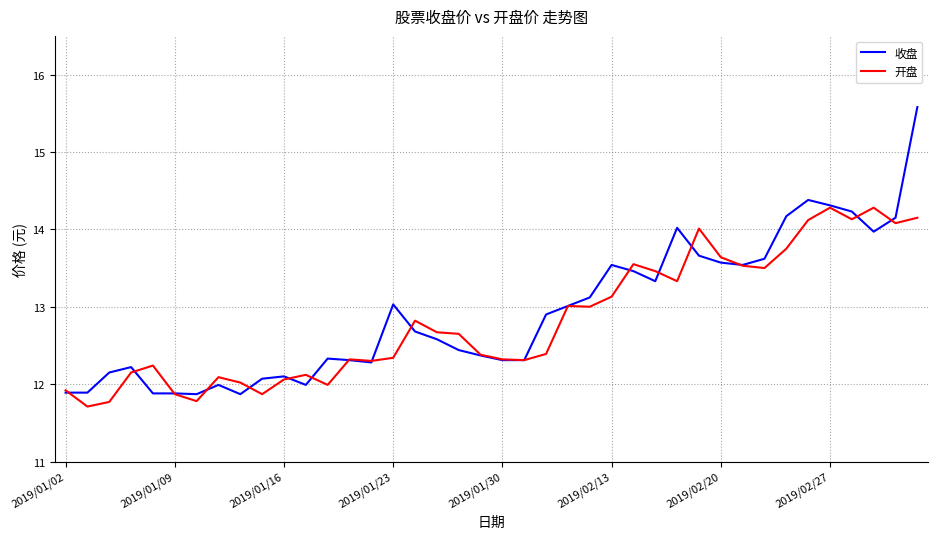

Does the chart have visible grid lines?

Yes